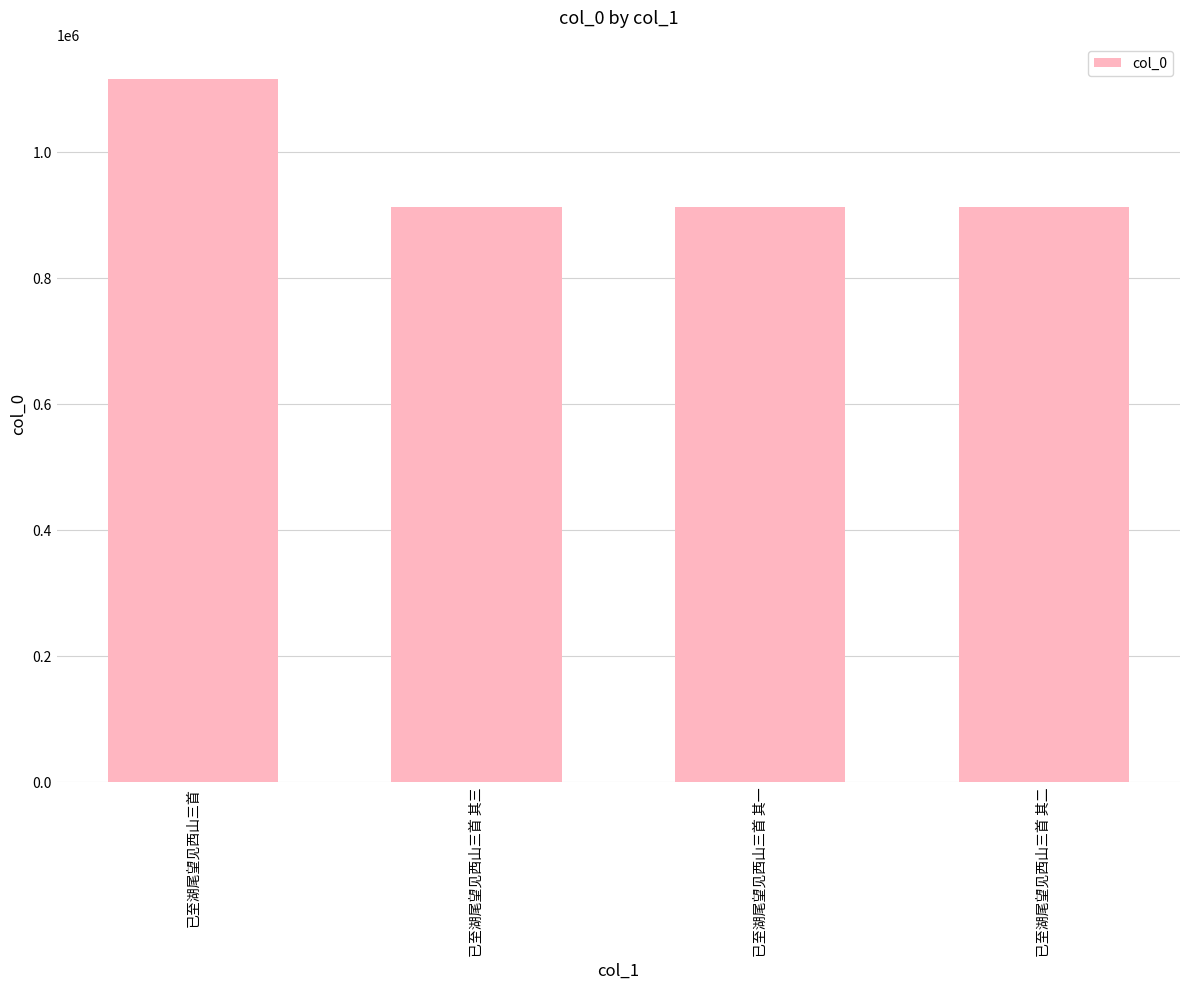

The value at 已至湖尾望见西山三首 其三 is 912003. True or false?

True